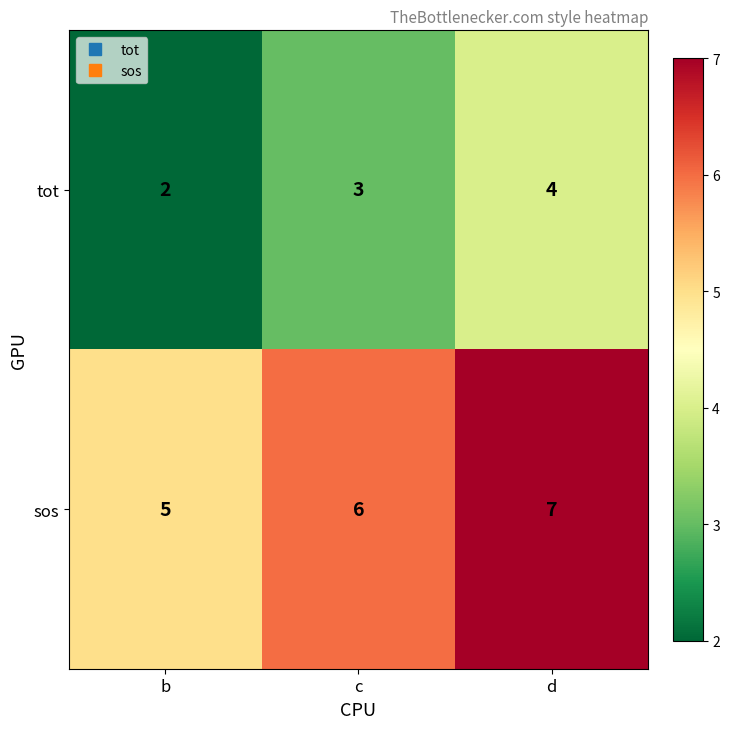

Which series has the largest total across all categories?

sos